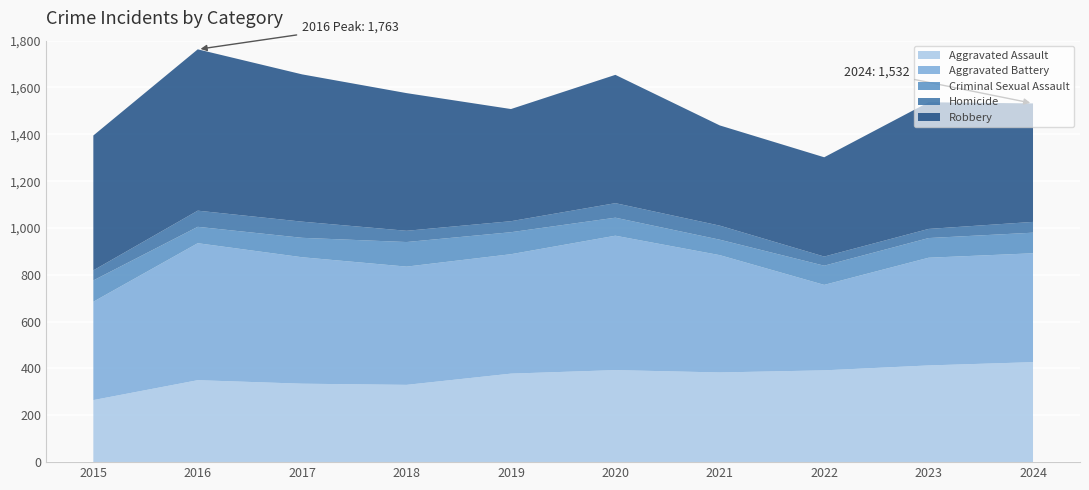

Reading left to right, list all the values displayed in this chart.

Aggravated Assault: 265	350	335	330	378	393	383	392	413	427
Aggravated Battery: 420	585	540	505	510	574	501	365	460	465
Criminal Sexual Assault: 91	70	83	105	94	77	66	82	84	88
Homicide: 43	69	69	48	47	62	60	39	39	46
Robbery: 576	689	629	588	479	548	428	424	541	506